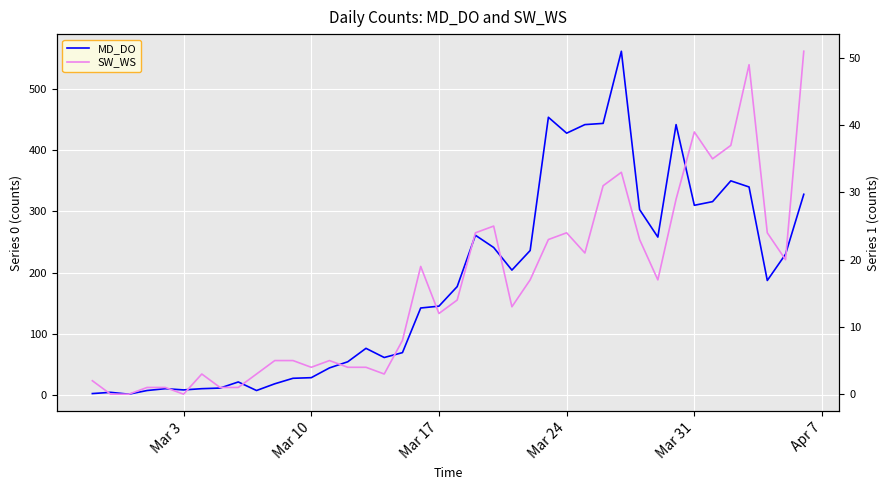

What are all the series names shown in the legend?

MD_DO, SW_WS